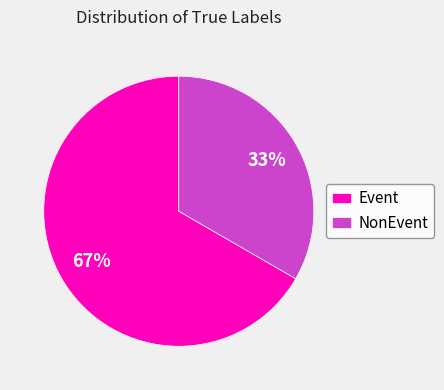

Do Event and NonEvent together represent more than half of the pie?

Yes